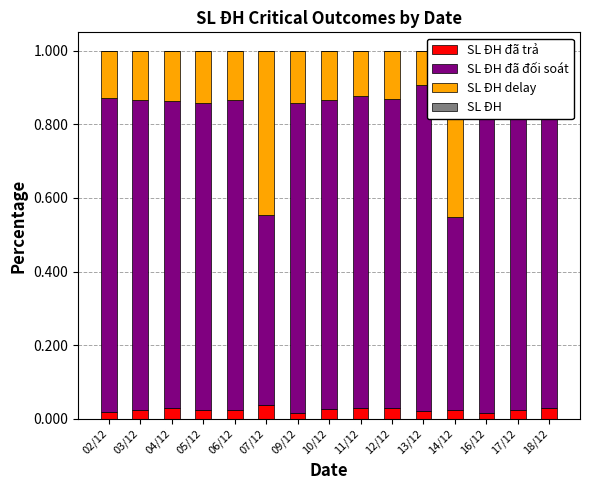

How many categories are shown in the chart?

15